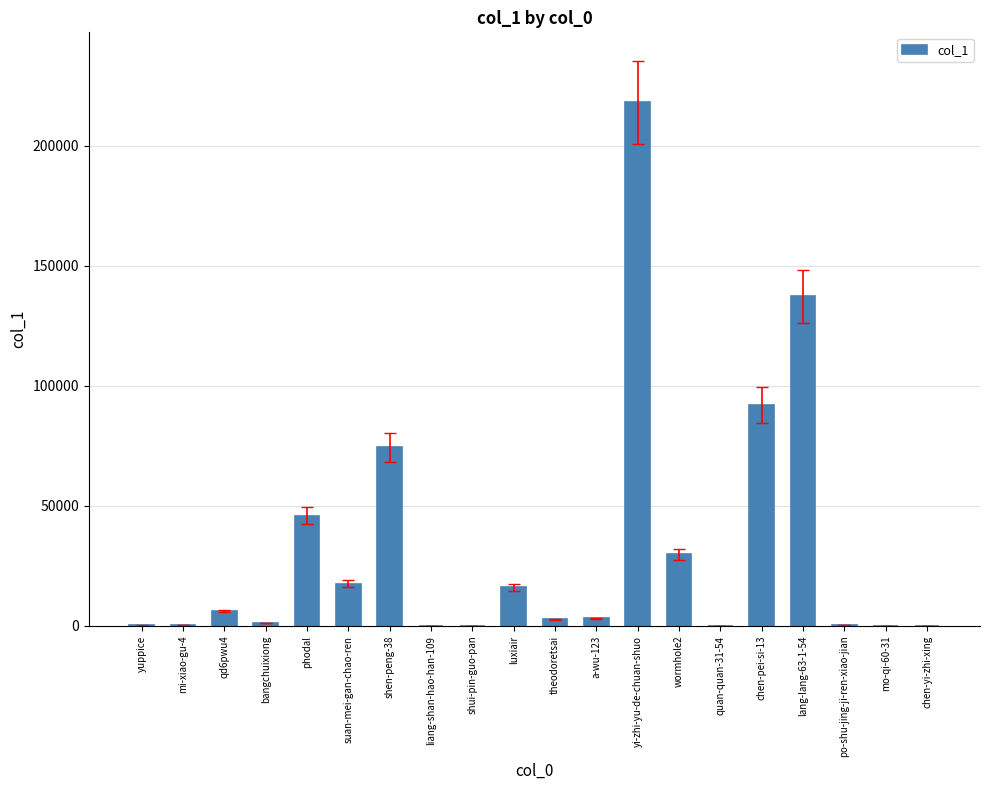

Are the bars grouped side by side (vs. stacked)?

No